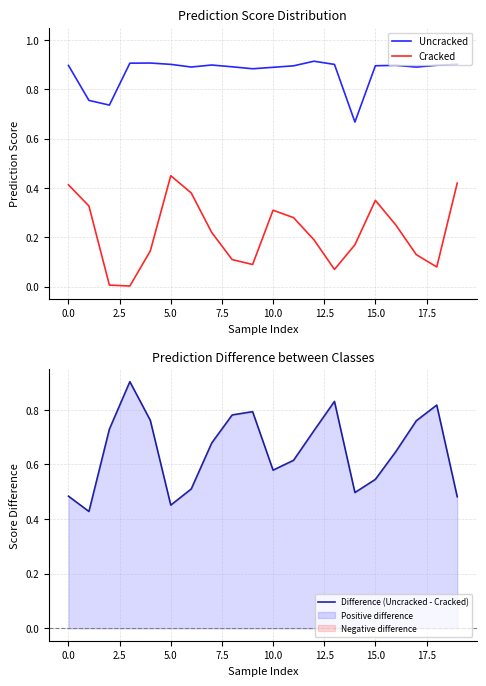

What is the greatest value displayed?

0.9